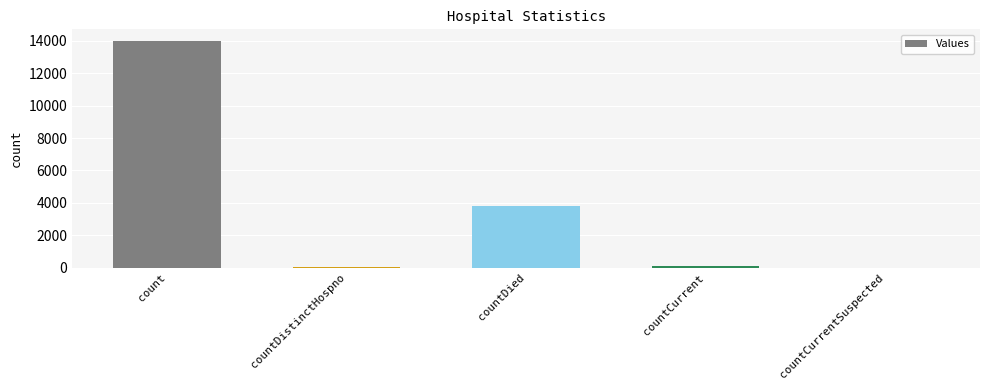

What is the sum of all values?

18034